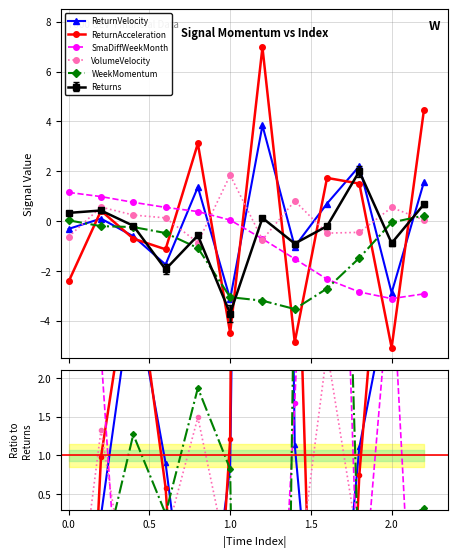

At how many categories does at least one series exceed -9?

12